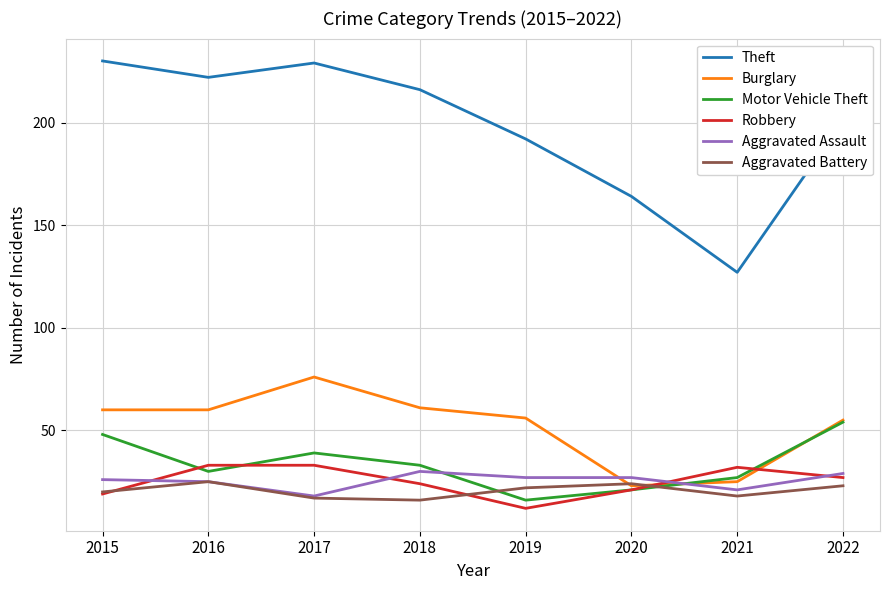

Which category has the lowest value across all series?

2019